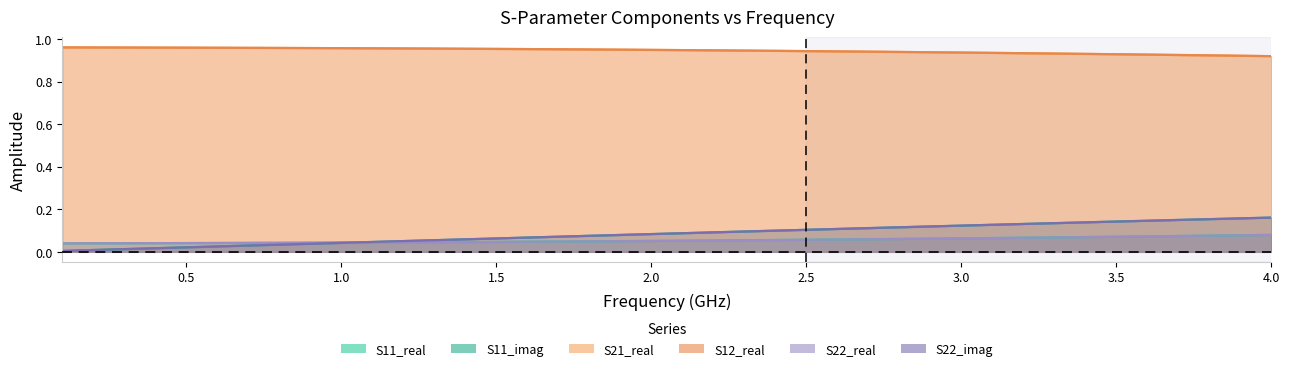

What are all the series names shown in the legend?

S11_real, S11_imag, S21_real, S12_real, S22_real, S22_imag